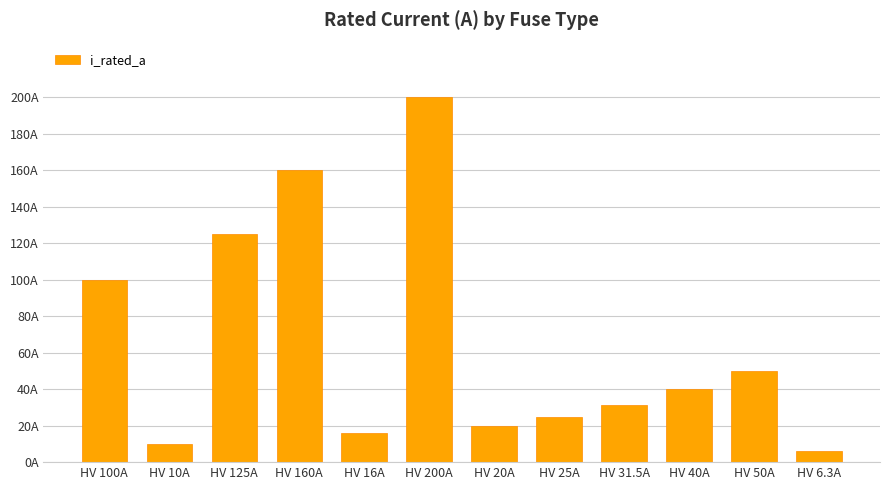

At which label does the data first exceed 40?

HV 100A